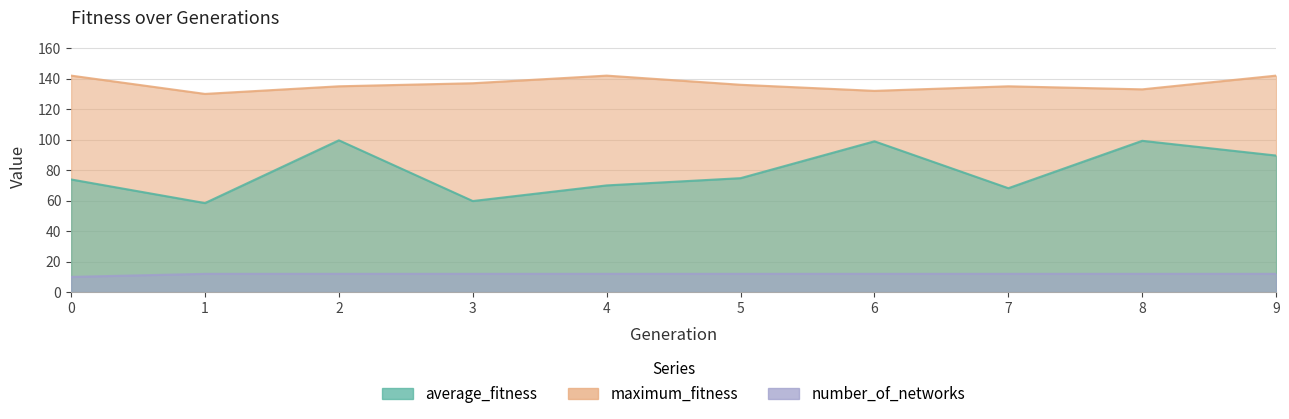

True or false: number_of_networks and average_fitness cross at least once.

False